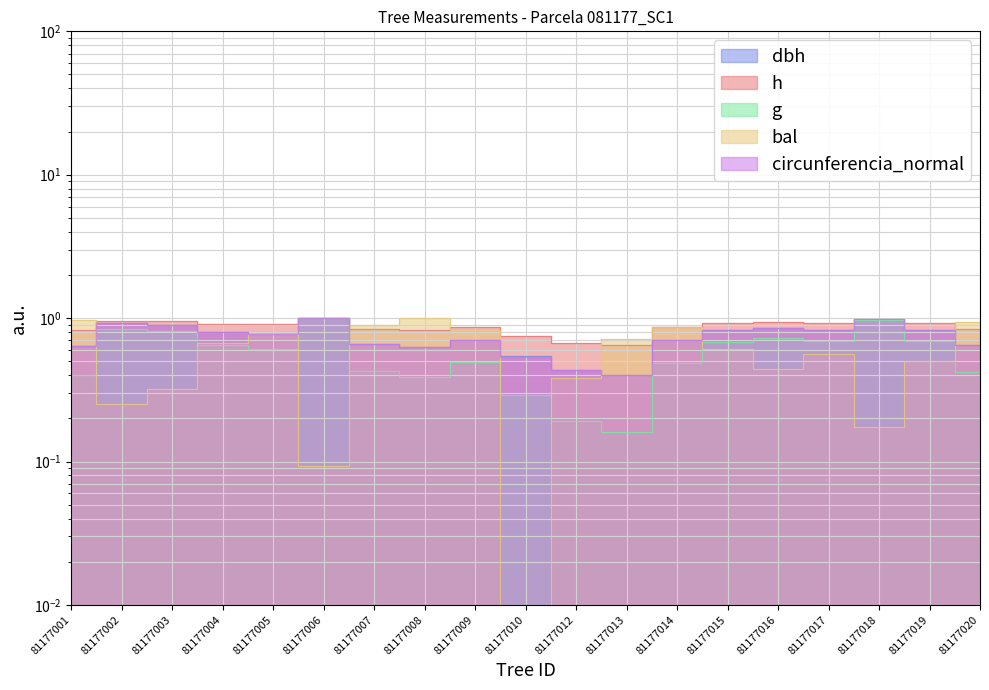

Which series changed the most between 81177008 and 81177016?

bal